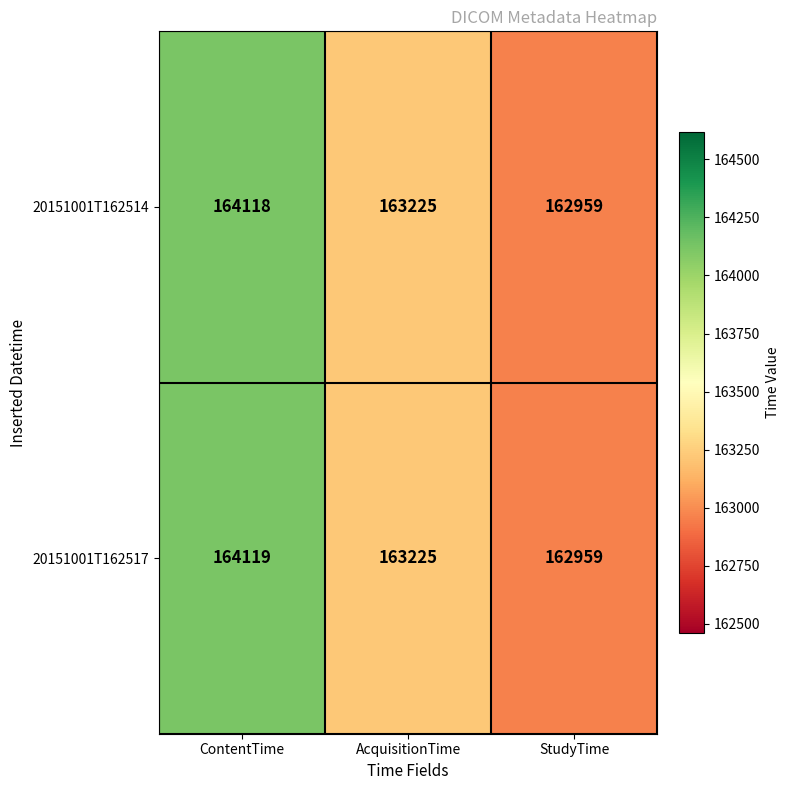

What is the average value of the 20151001T162514 series?

163434